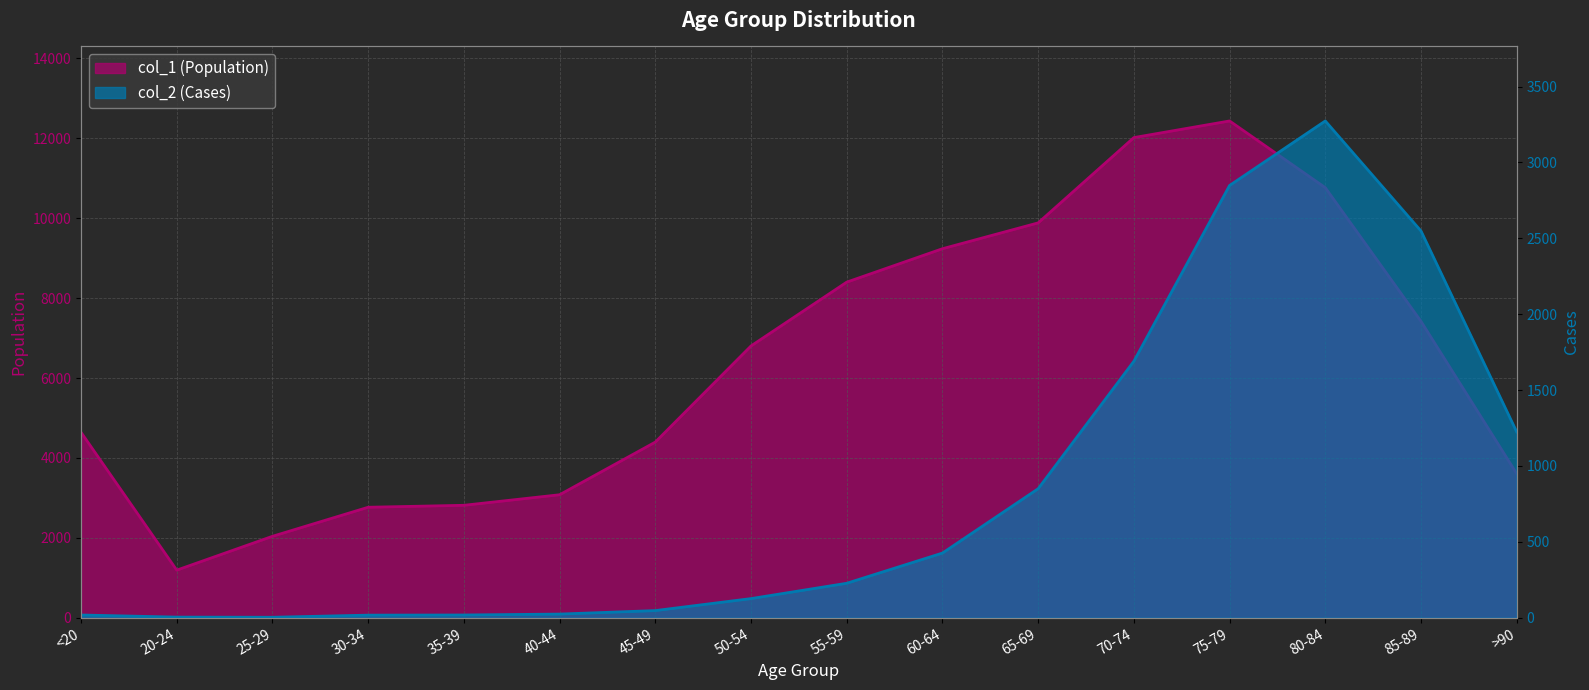

Reading left to right, list all the values displayed in this chart.

col_1 (Population): <20=4641	20-24=1191	25-29=2038	30-34=2765	35-39=2814	40-44=3078	45-49=4396	50-54=6803	55-59=8400	60-64=9236	65-69=9883	70-74=12018	75-79=12434	80-84=10764	85-89=7417	>90=3604
col_2 (Cases): <20=18	20-24=4	25-29=3	30-34=17	35-39=18	40-44=24	45-49=47	50-54=126	55-59=227	60-64=426	65-69=850	70-74=1690	75-79=2848	80-84=3273	85-89=2548	>90=1224